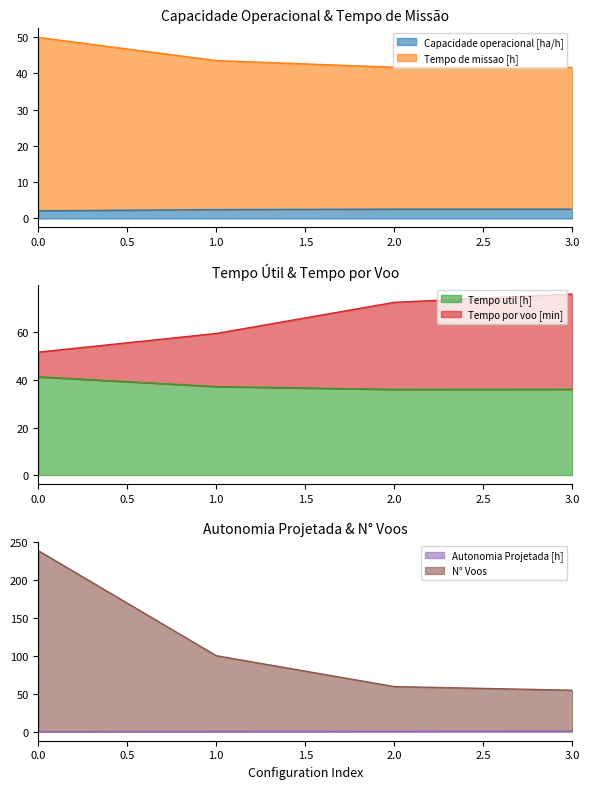

Which series has the largest range (max minus min)?

N° Voos